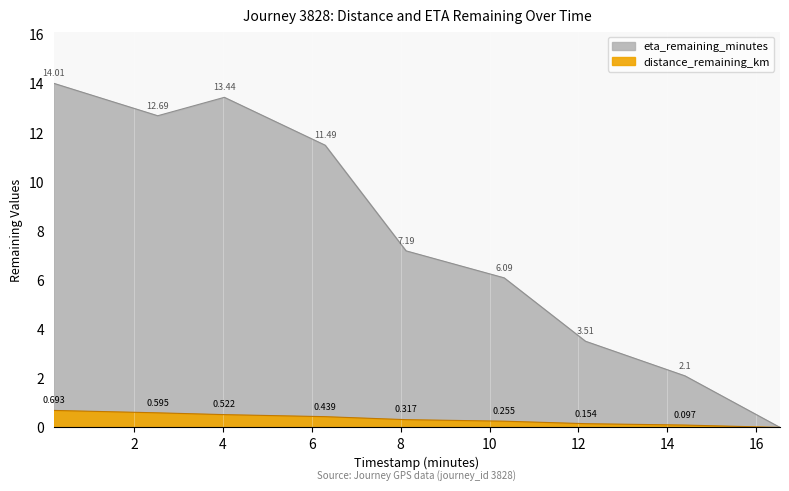

Where is the first local maximum for eta_remaining_minutes?

4.03